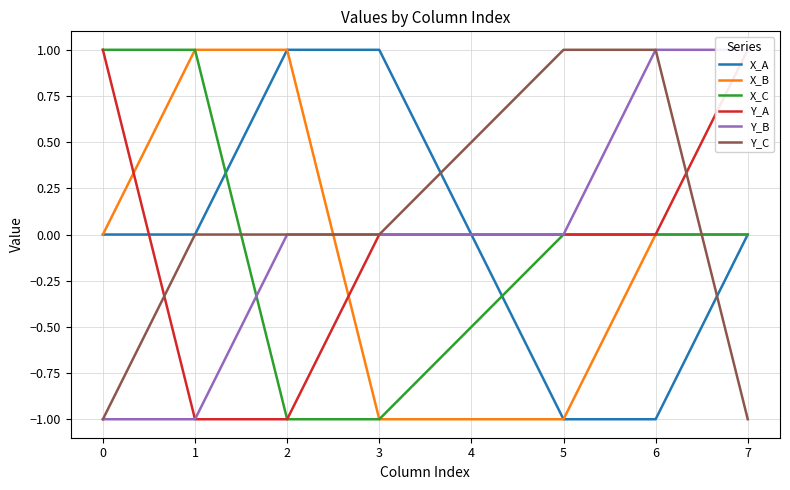

What is the difference between the X_B values at 2 and 0?

1